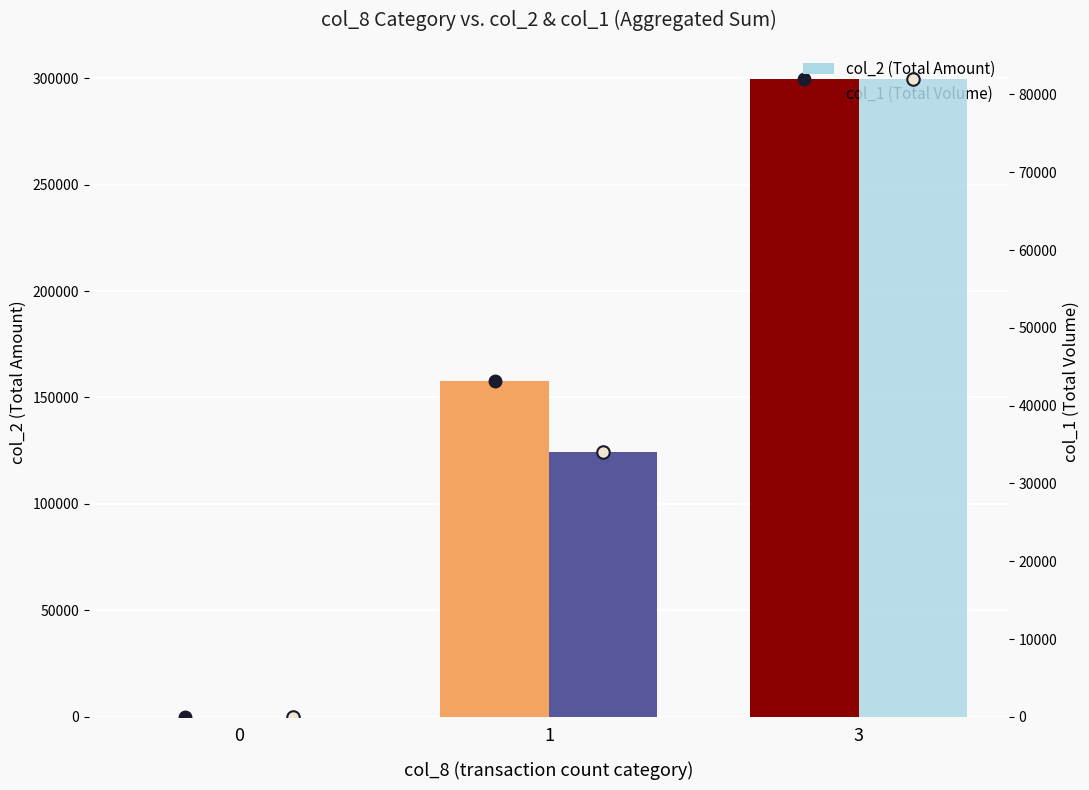

What is the greatest value displayed?

299610